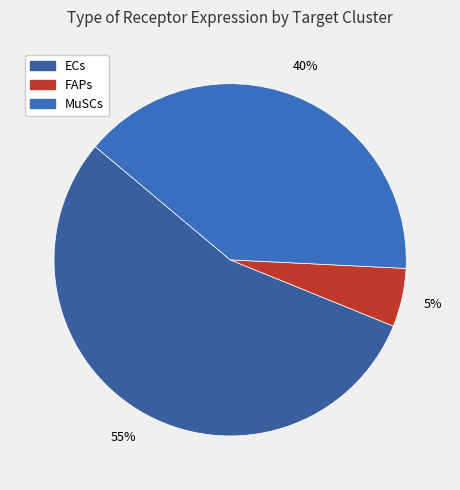

How much of the chart is everything except MuSCs?

60.3%